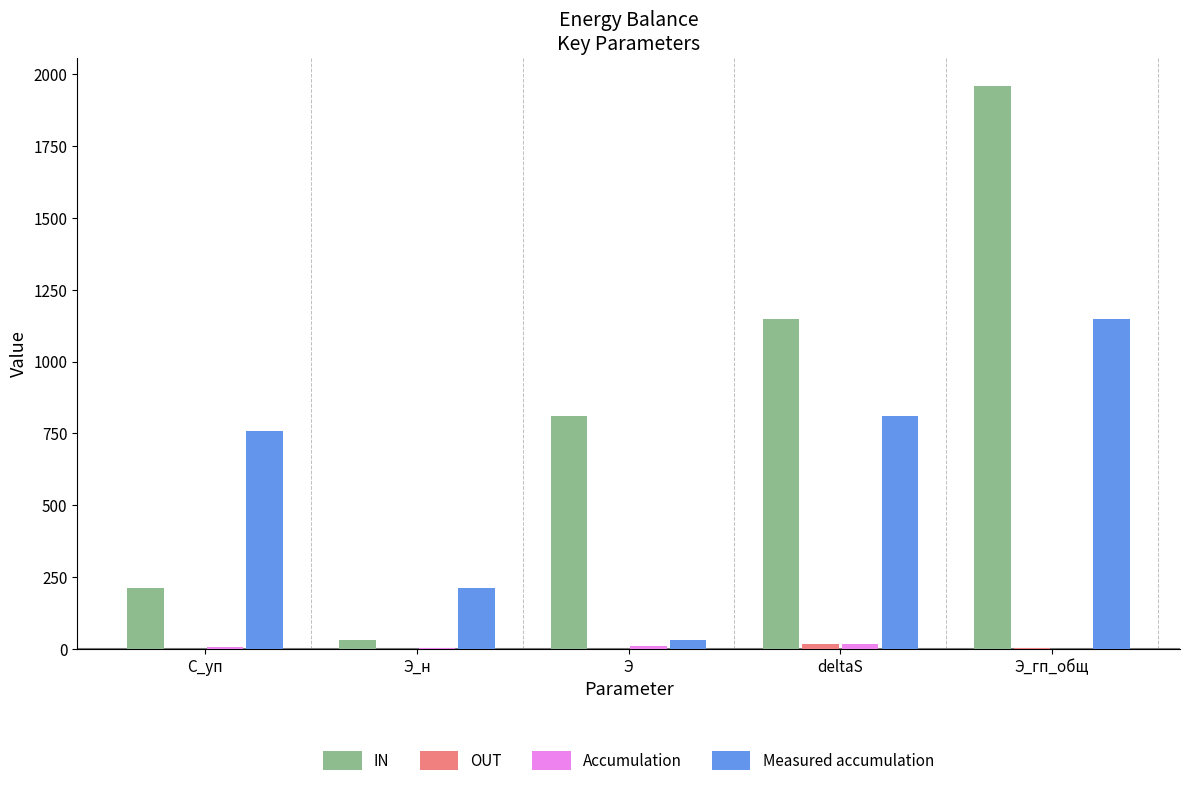

Which series has the largest range (max minus min)?

IN